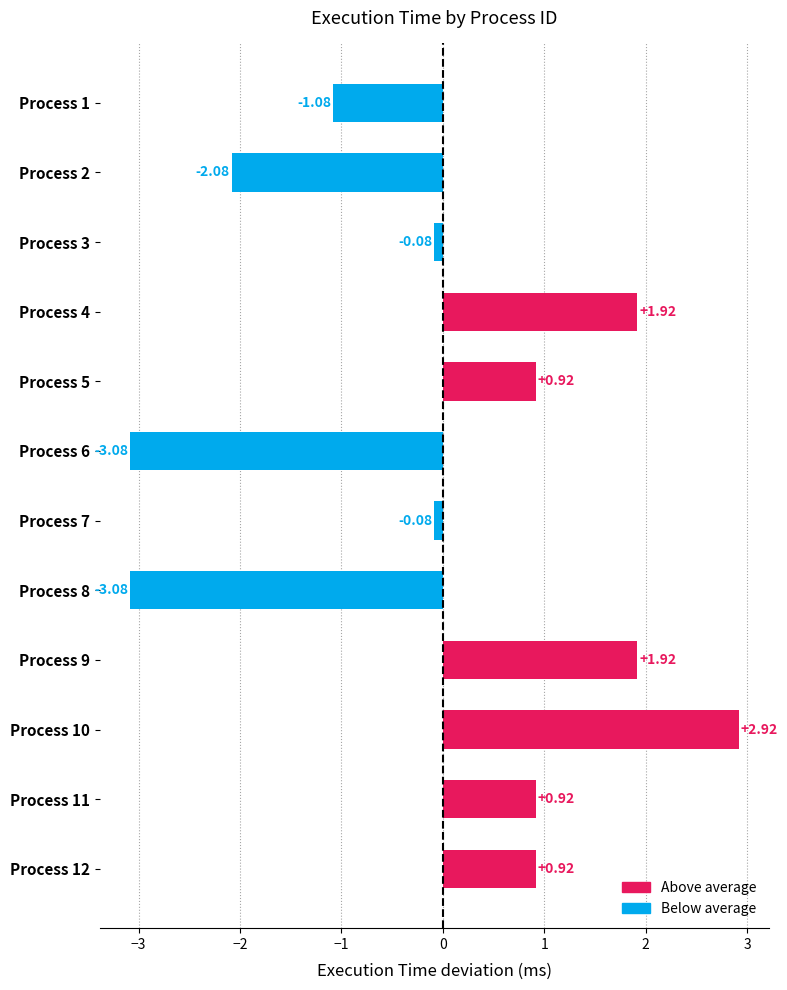

How many data points does each series have?

12